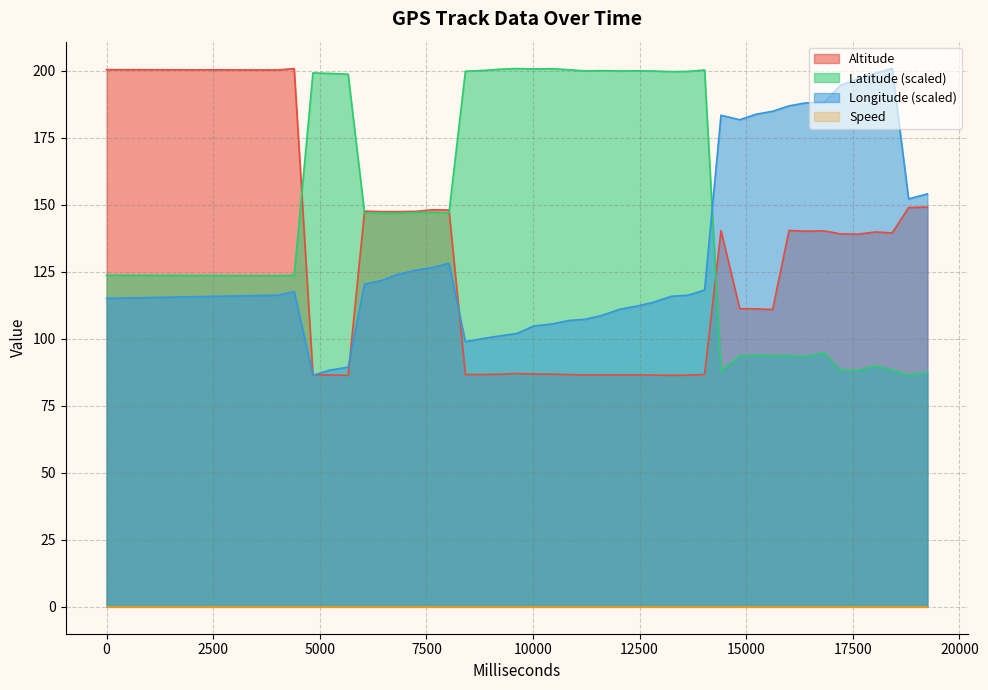

After their last crossing, which series has the higher values: Altitude or Latitude_norm?

Altitude